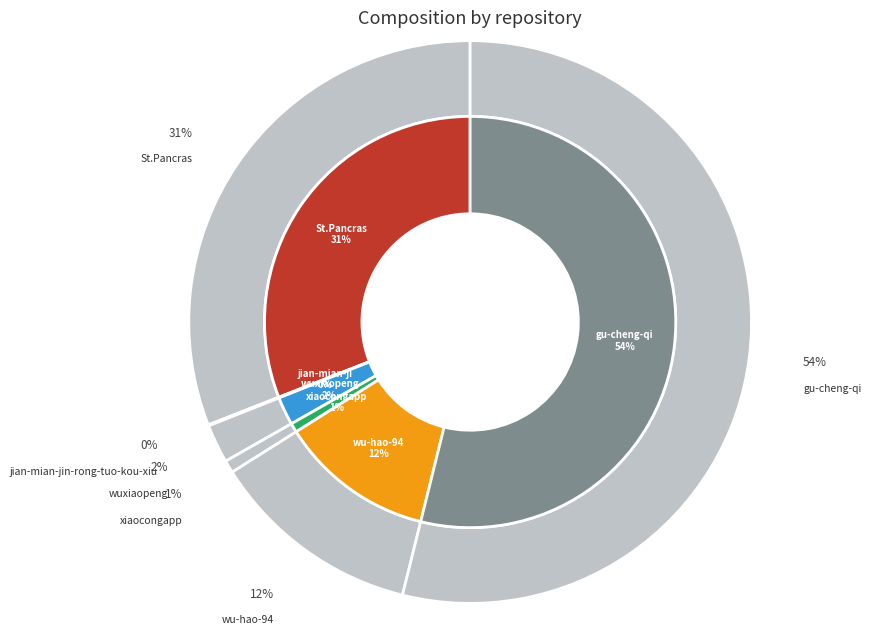

Count the number of slices in the pie.

6